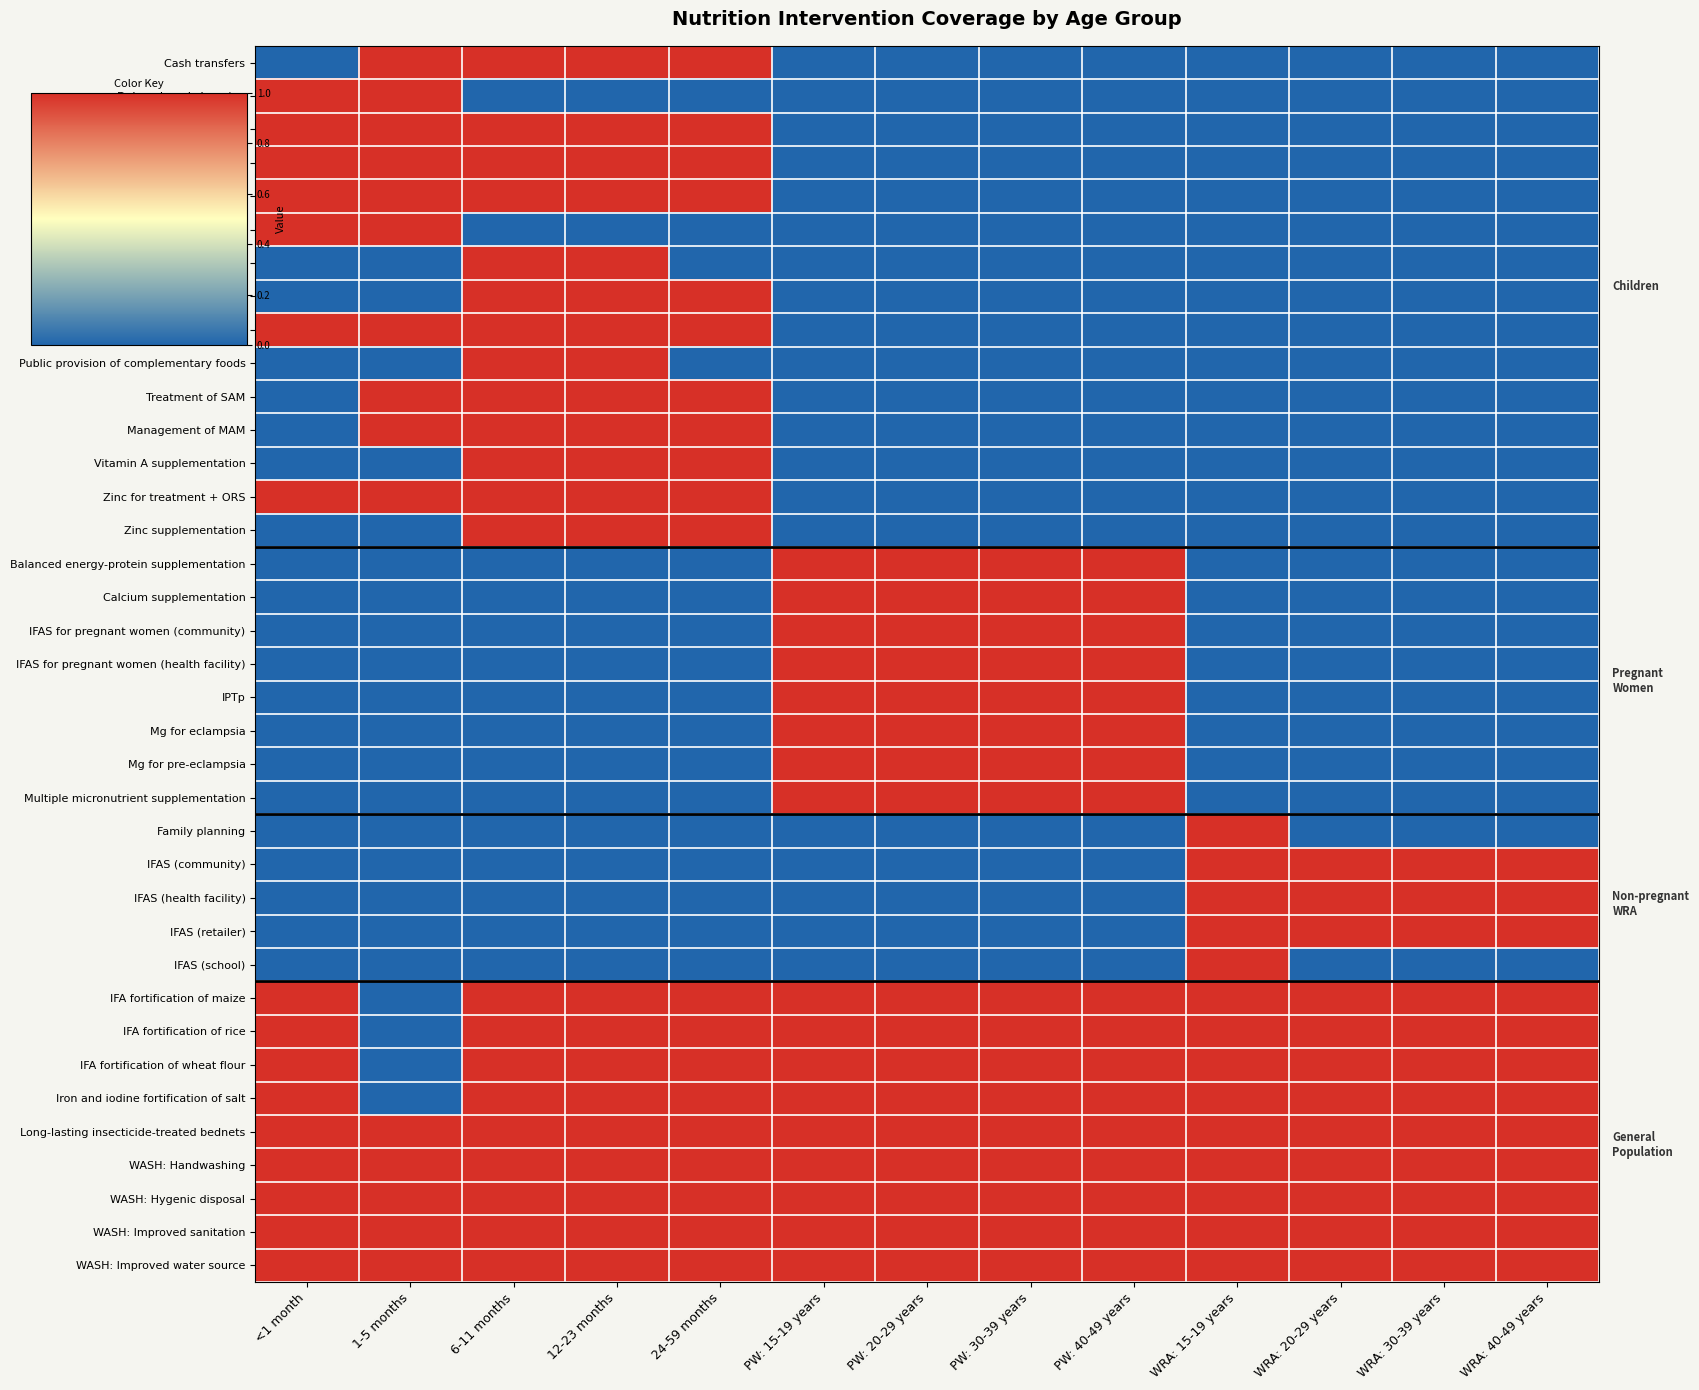

Which has a higher value, PW: 15-19 years or WRA: 15-19 years?

PW: 15-19 years